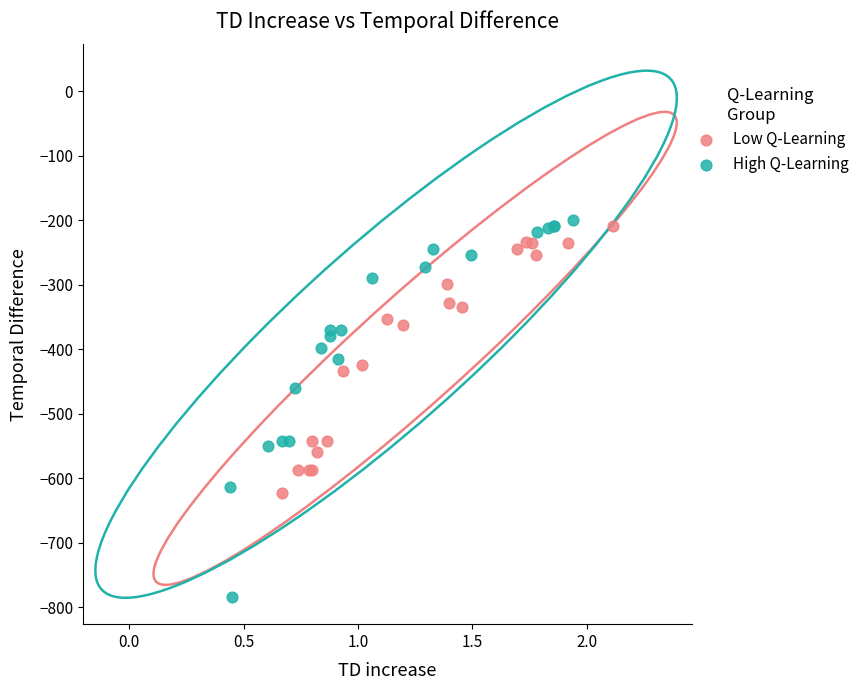

Which series has the largest Y range (max minus min)?

High Q-Learning